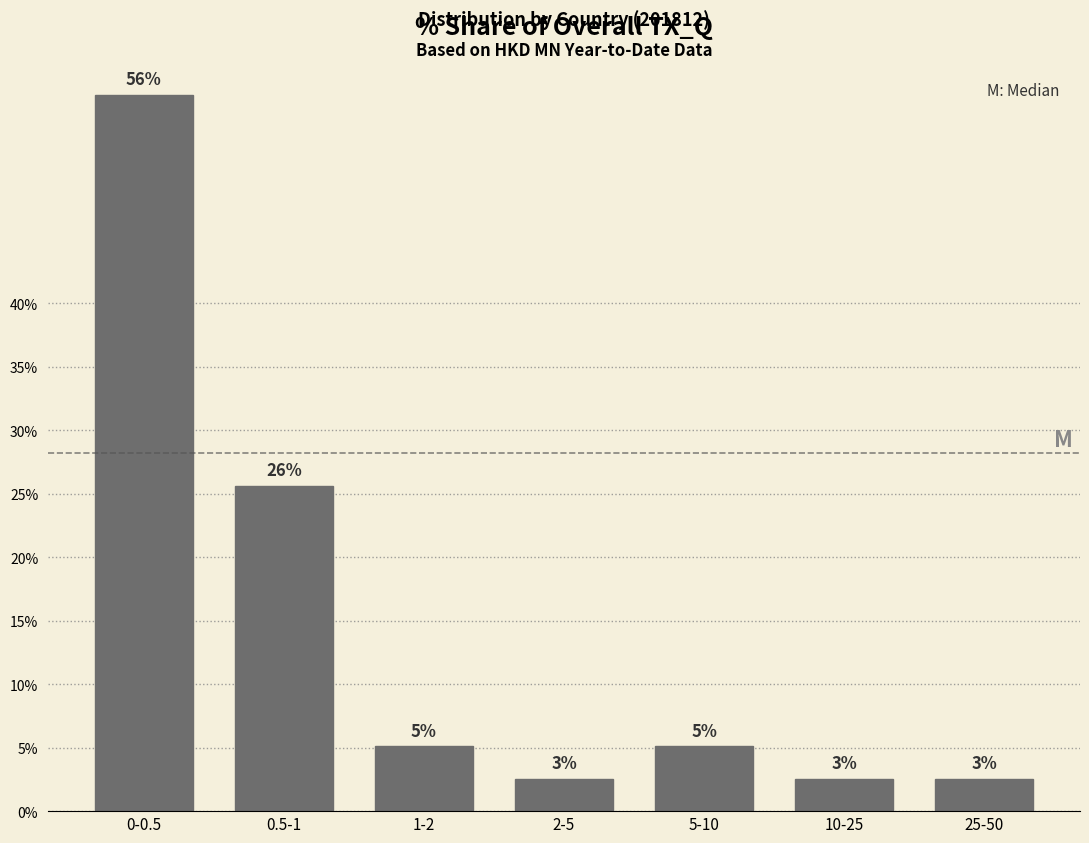

Does the chart contain any negative values?

No